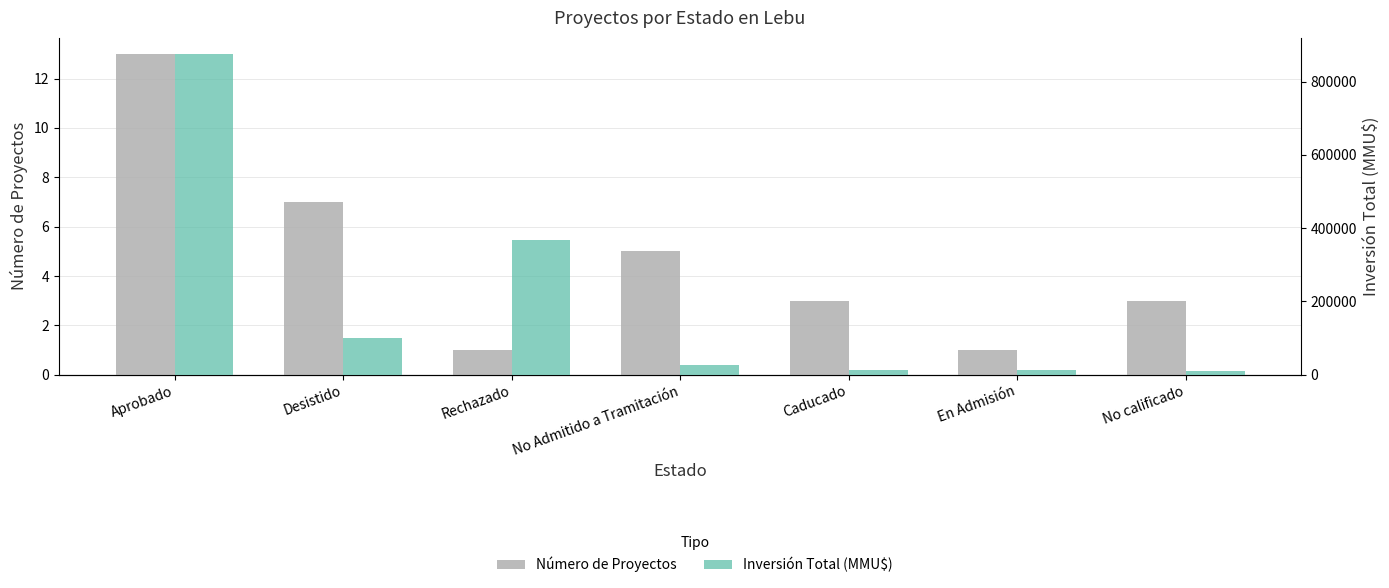

How many Número de Proyectos values are between 1 and 7?

6